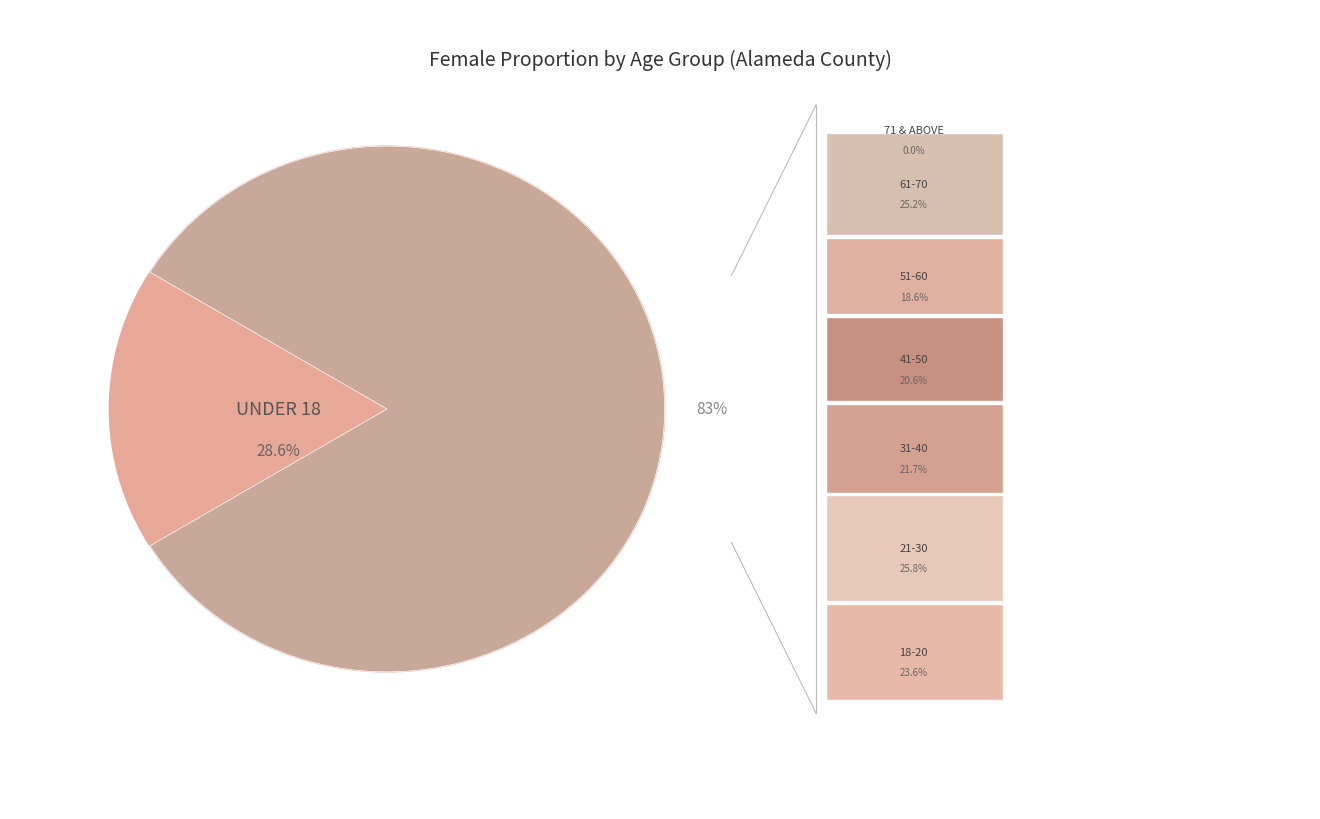

Is it true that 18-20 is 7% of the pie?

False